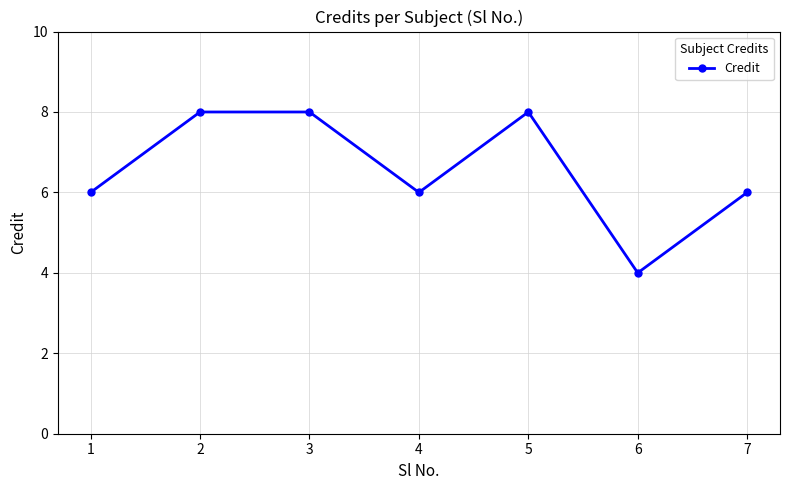

What is the difference between the values at 3 and 7?

2